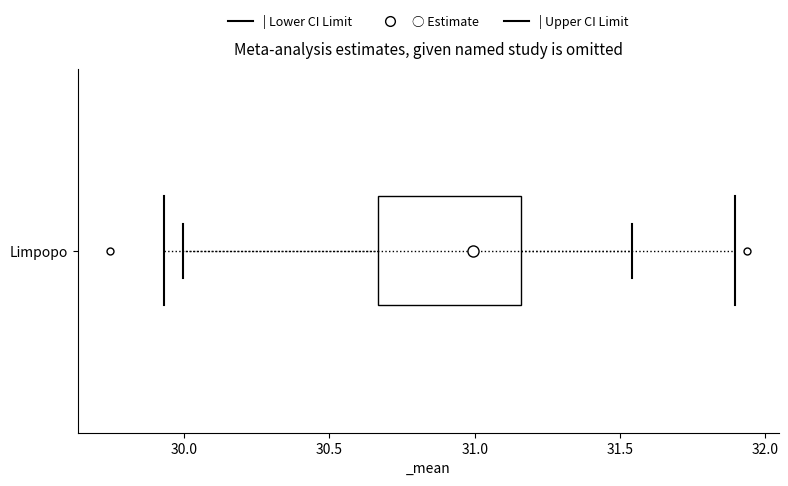

Read this box plot against the x-axis: the position of the median line, the range covered by the box, and the ends of both whiskers. The values are not printed on the chart, so give them approximately, as read against the axis.

median 31.00, box 30.65 to 31.15, whiskers 30.00 to 31.55